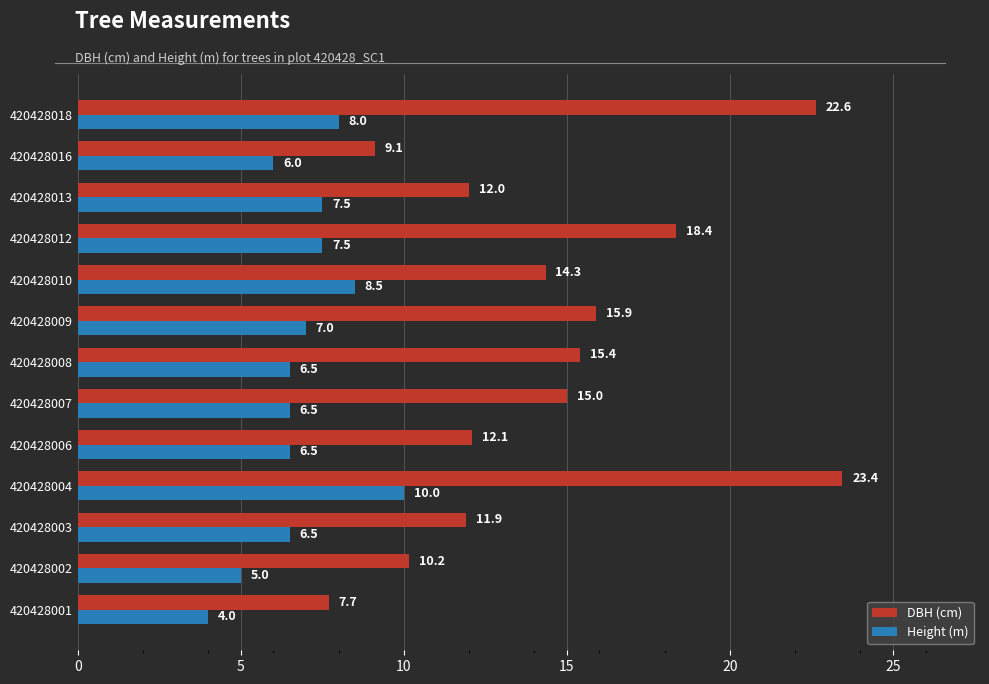

Rank the series by their maximum value, from lowest to highest.

Height (m), DBH (cm)